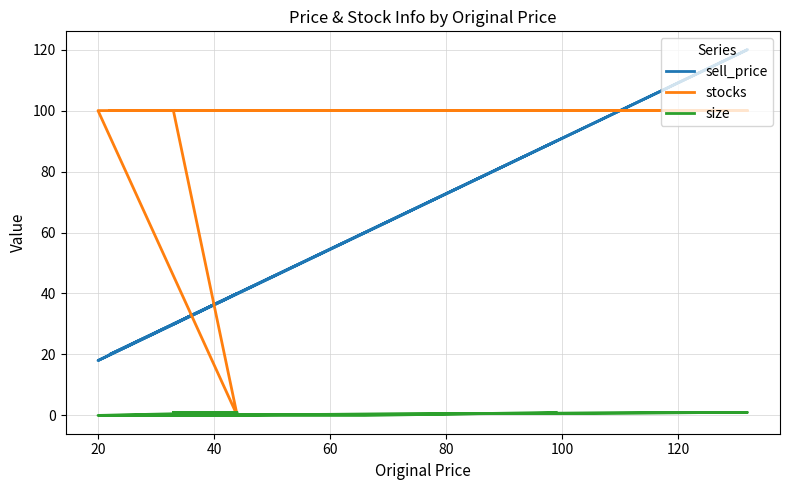

The value of size at 20 is 1. True or false?

False